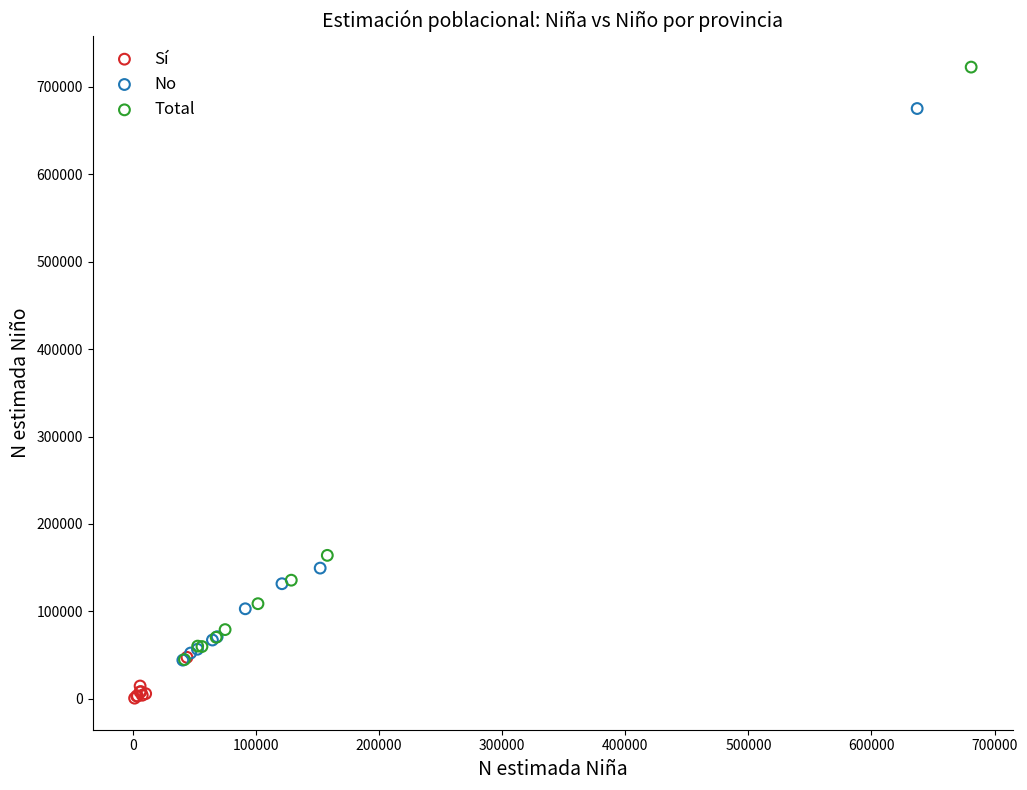

Which series reaches the maximum Y coordinate?

Total